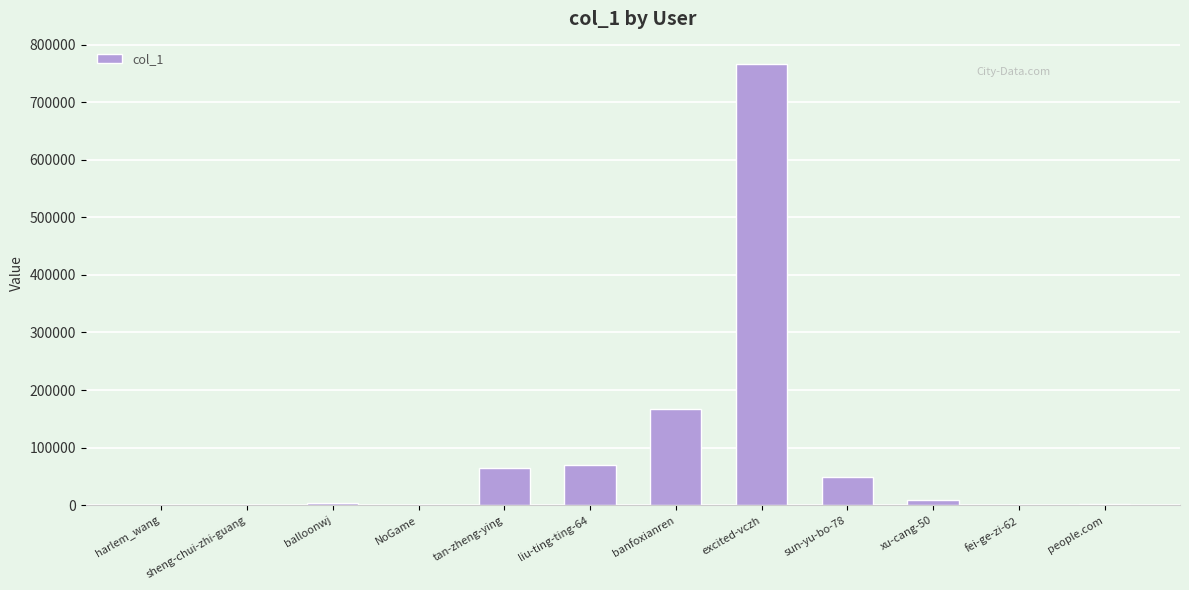

What is the change in value from balloonwj to xu-cang-50?

+6080